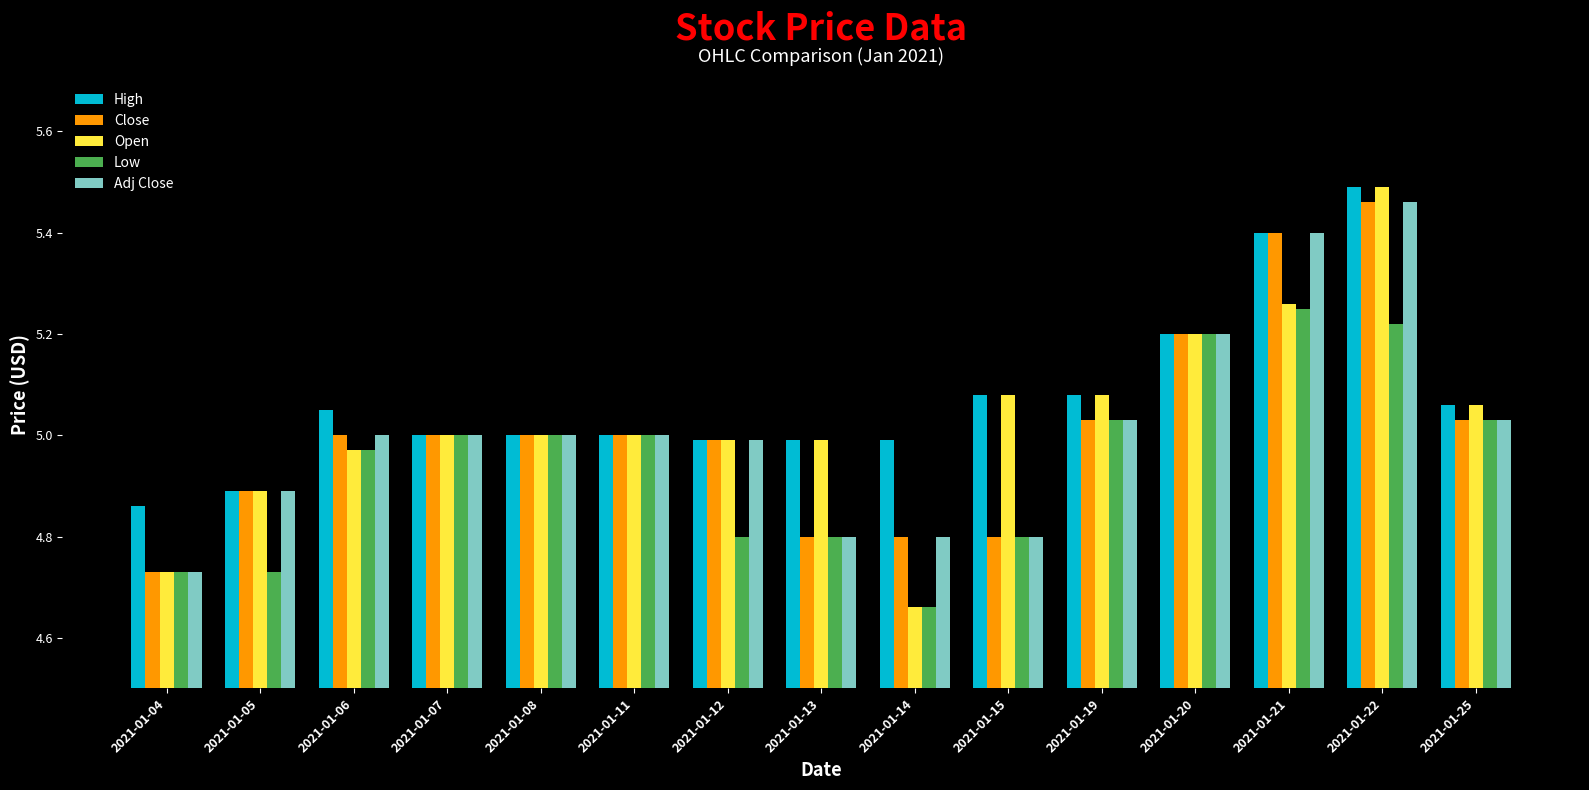

What is the sum of the Adj Close values at 2021-01-06 and 2021-01-22?

10.5